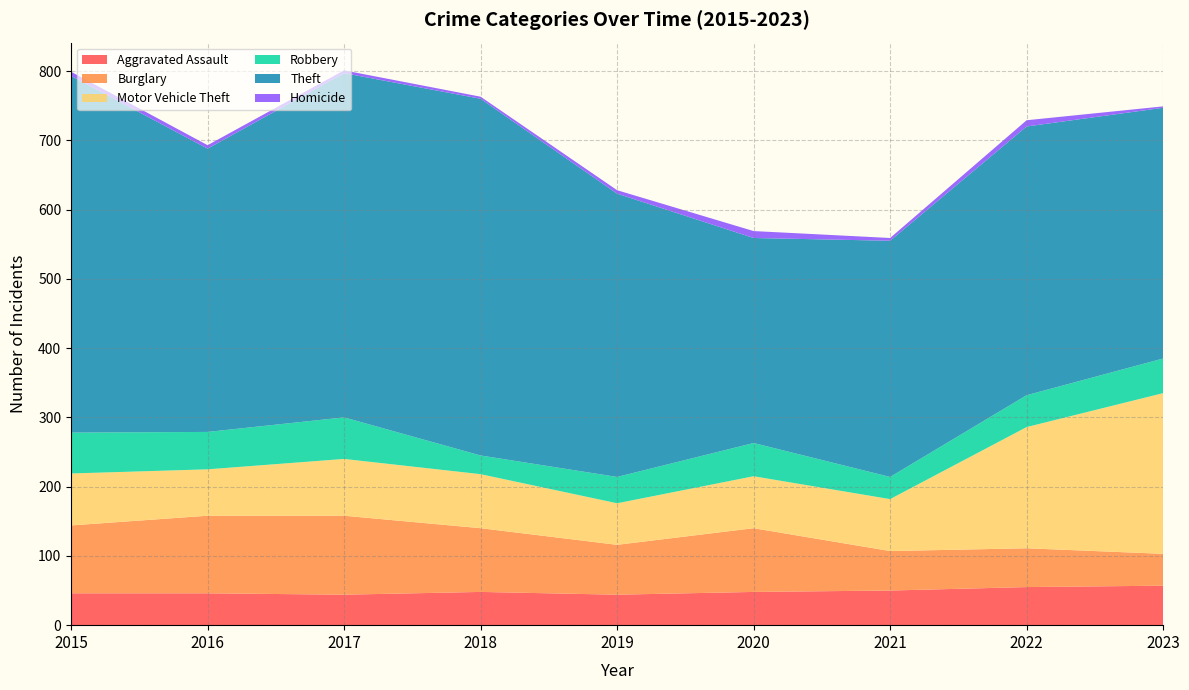

Reading right to left, list all the values displayed in this chart.

Aggravated Assault: 57	55	50	48	44	48	44	46	46
Burglary: 46	56	57	92	72	92	114	112	98
Motor Vehicle Theft: 232	175	75	75	60	78	82	67	75
Robbery: 50	46	32	48	38	27	60	54	59
Theft: 362	388	341	296	409	515	497	409	515
Homicide: 2	9	4	10	5	3	4	5	6